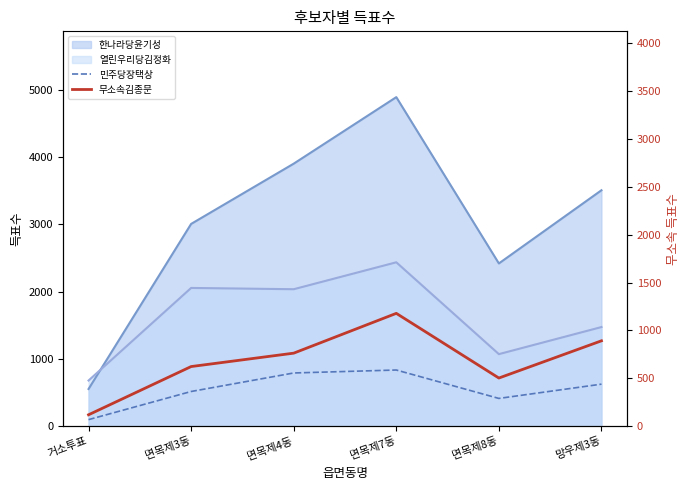

At which category is the sum across all series the highest?

면목제7동